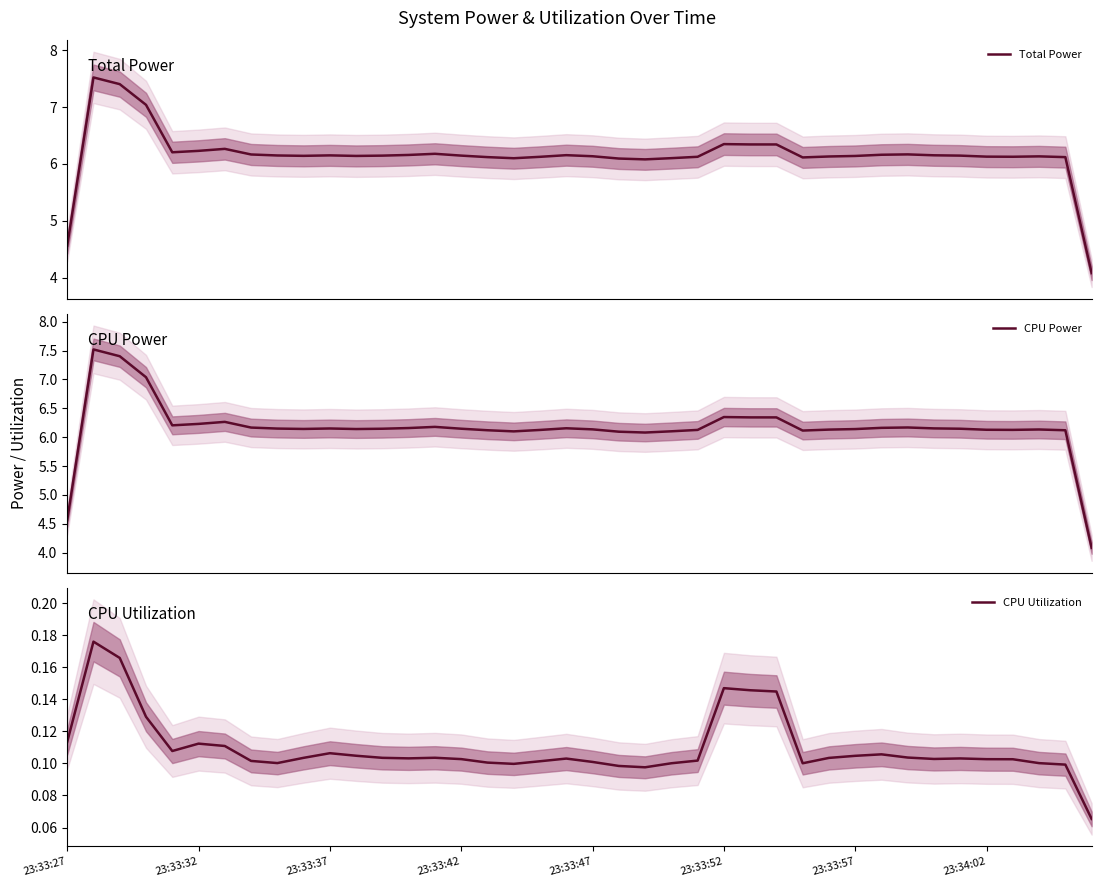

At how many categories does at least one series exceed 4?

40